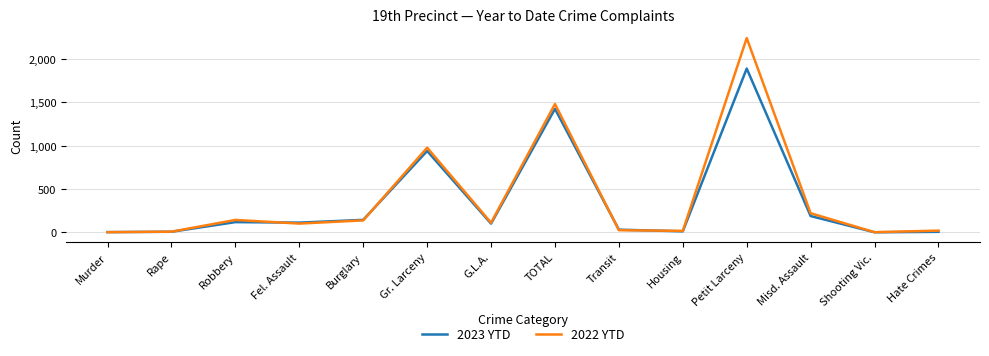

True or false: 2022 YTD has a value of 111 at G.L.A..

True